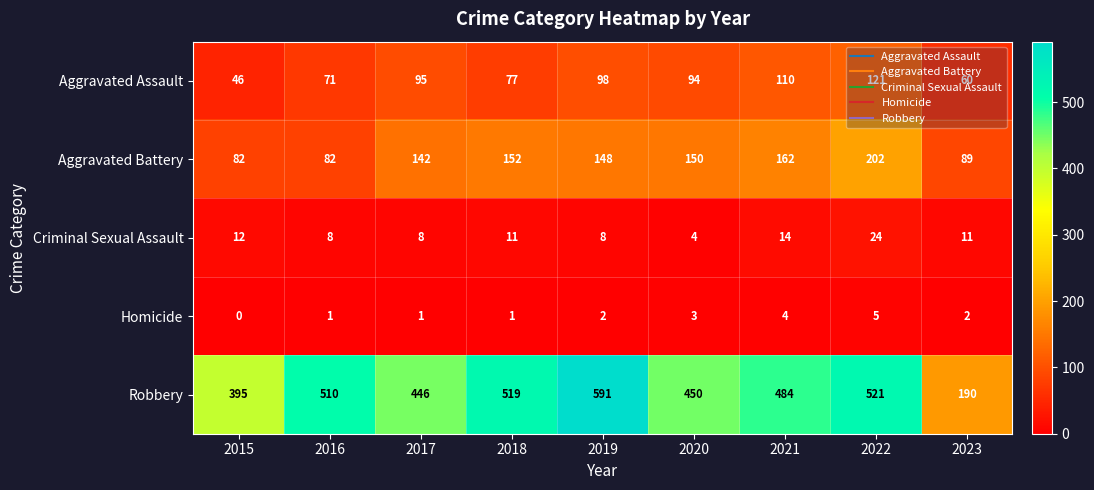

True or false: Homicide has a value of 1 at 2017.

True